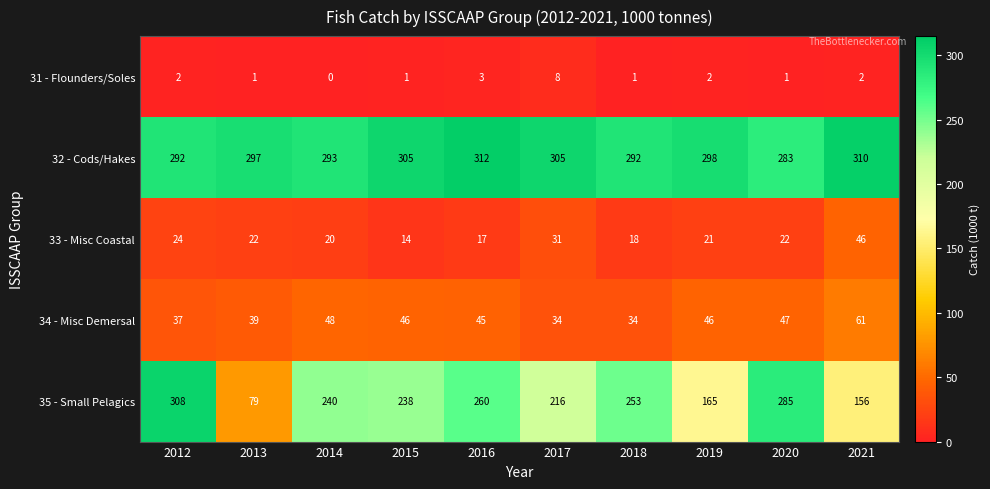

Rank the series at 2015 from lowest to highest value.

31 - Flounders/Soles, 33 - Misc Coastal, 34 - Misc Demersal, 35 - Small Pelagics, 32 - Cods/Hakes